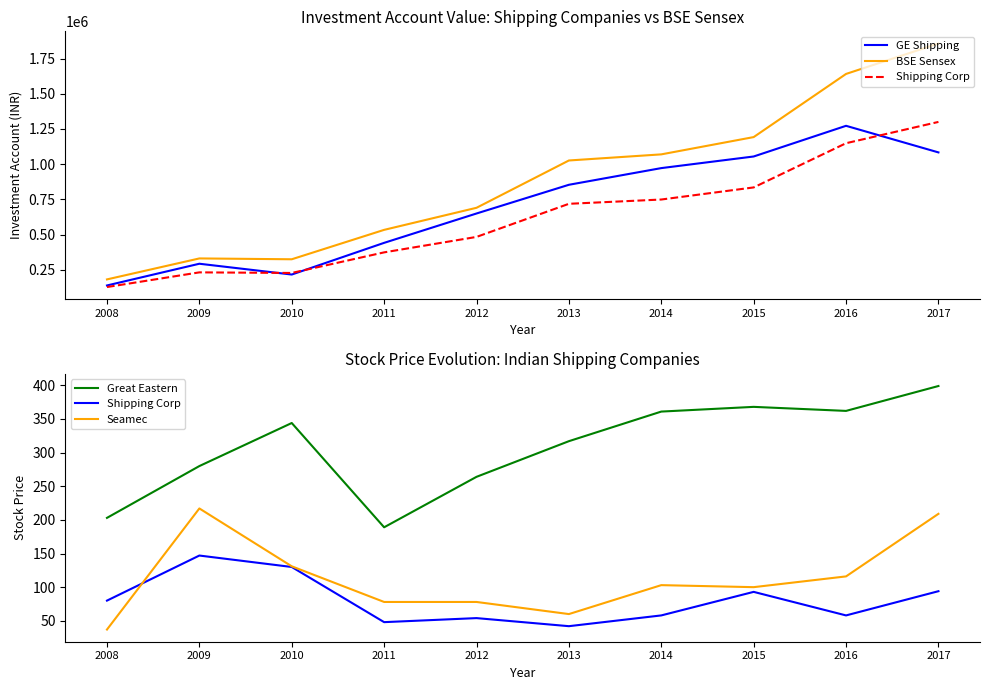

True or false: Seamec has more than 1 interior local peaks.

True